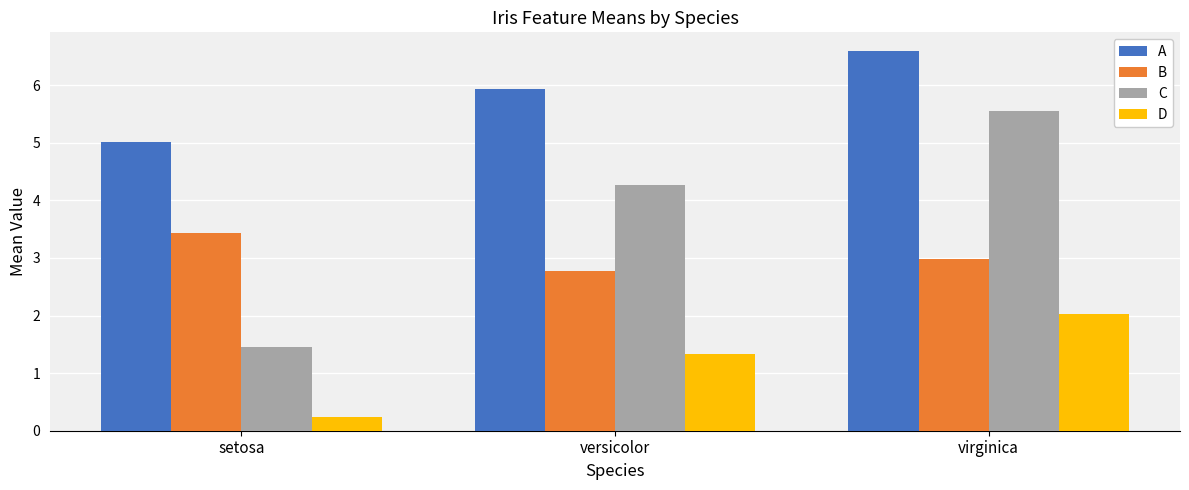

Reading left to right, what are all the values shown in this chart?

A: 5.0	5.9	6.6
B: 3.4	2.8	3.0
C: 1.5	4.3	5.6
D: 0.2	1.3	2.0